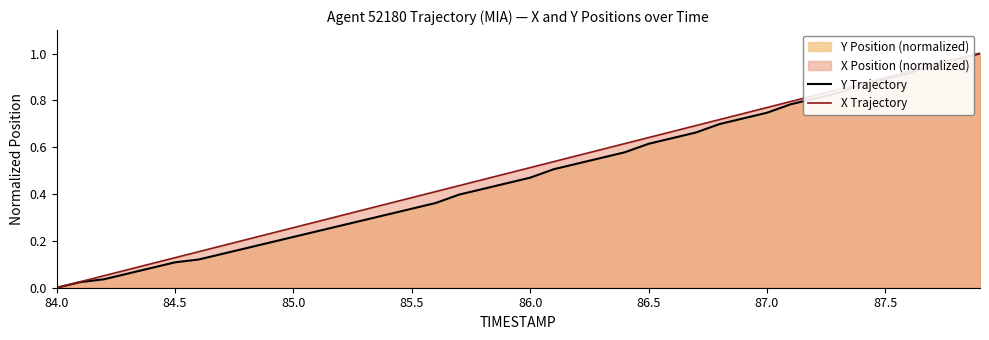

How many lines are shown in the chart?

2